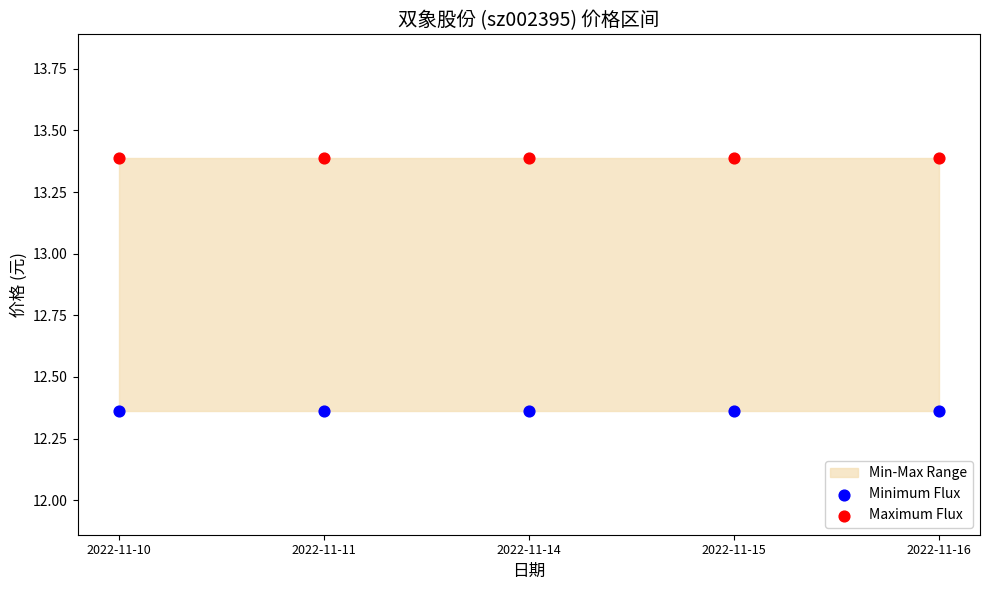

Which series contains the highest Y value?

Maximum Flux